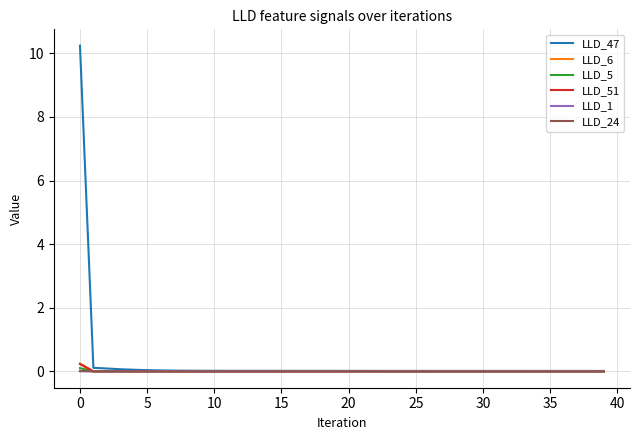

What is the sum of all LLD_47 values?

11.1